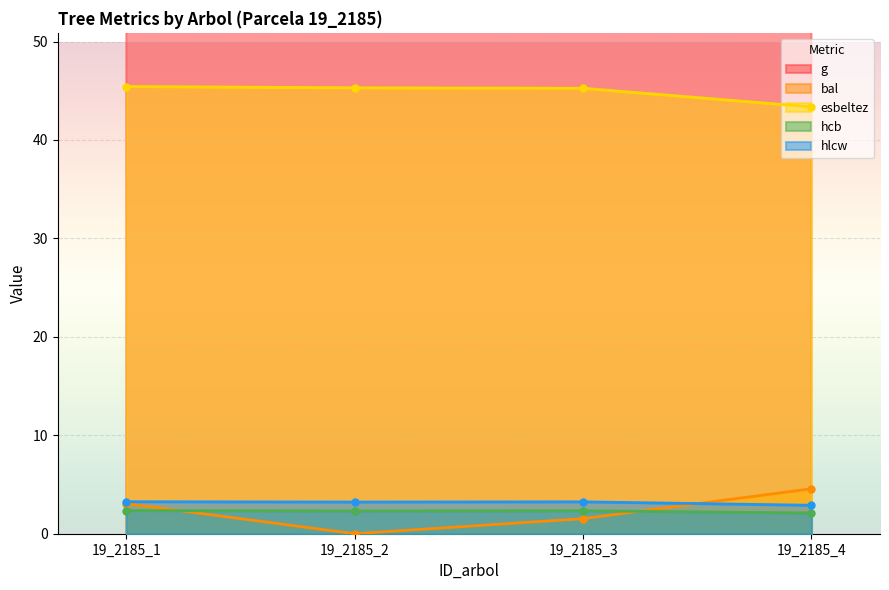

At how many categories does at least one series exceed 30?

4